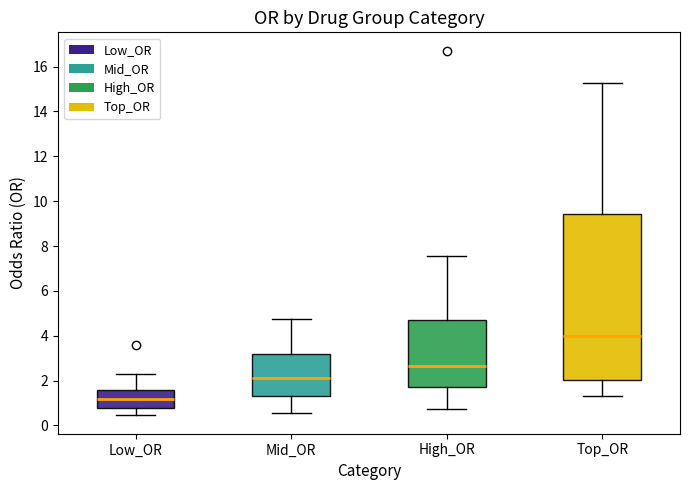

Reading left to right, transcribe this box plot: for each box, give where its median line is, the range the box spans, and where its two whiskers end, as read against the y-axis. The values are not printed on the chart, so give them approximately, as read against the axis.

Low_OR: median 1.2, box 0.8 to 1.6, whiskers 0.4 to 2.4
Mid_OR: median 2.0, box 1.4 to 3.2, whiskers 0.6 to 4.8
High_OR: median 2.6, box 1.8 to 4.8, whiskers 0.8 to 7.6
Top_OR: median 4.0, box 2.0 to 9.4, whiskers 1.4 to 15.2